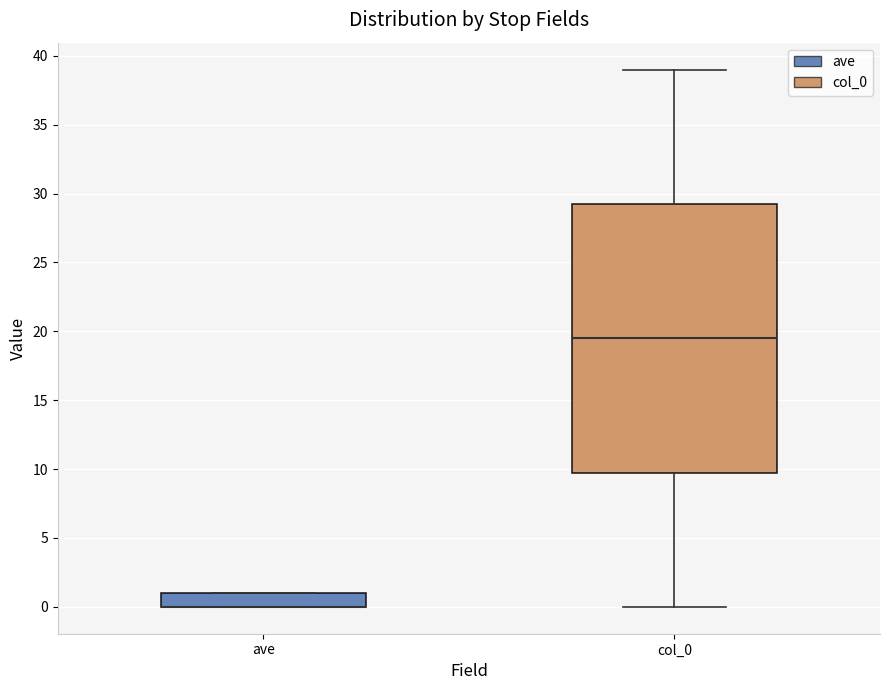

Reading left to right, read every box against the y-axis: the position of its median line, the range the box covers, and the ends of its whiskers. The values are not printed on the chart, so give them approximately, as read against the axis.

ave: median 0.0 (drawn on the box's lower edge), box 0.0 to 1.0, whiskers 0.0 to 1.0
col_0: median 19.5, box 10.0 to 29.5, whiskers 0.0 to 39.0